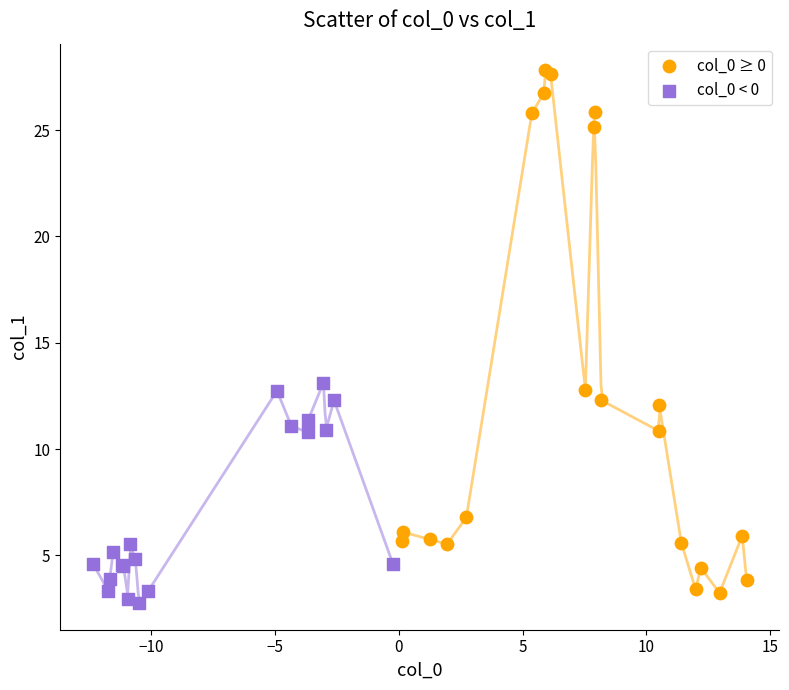

Which series has the widest spread of Y values?

col_0 ≥ 0